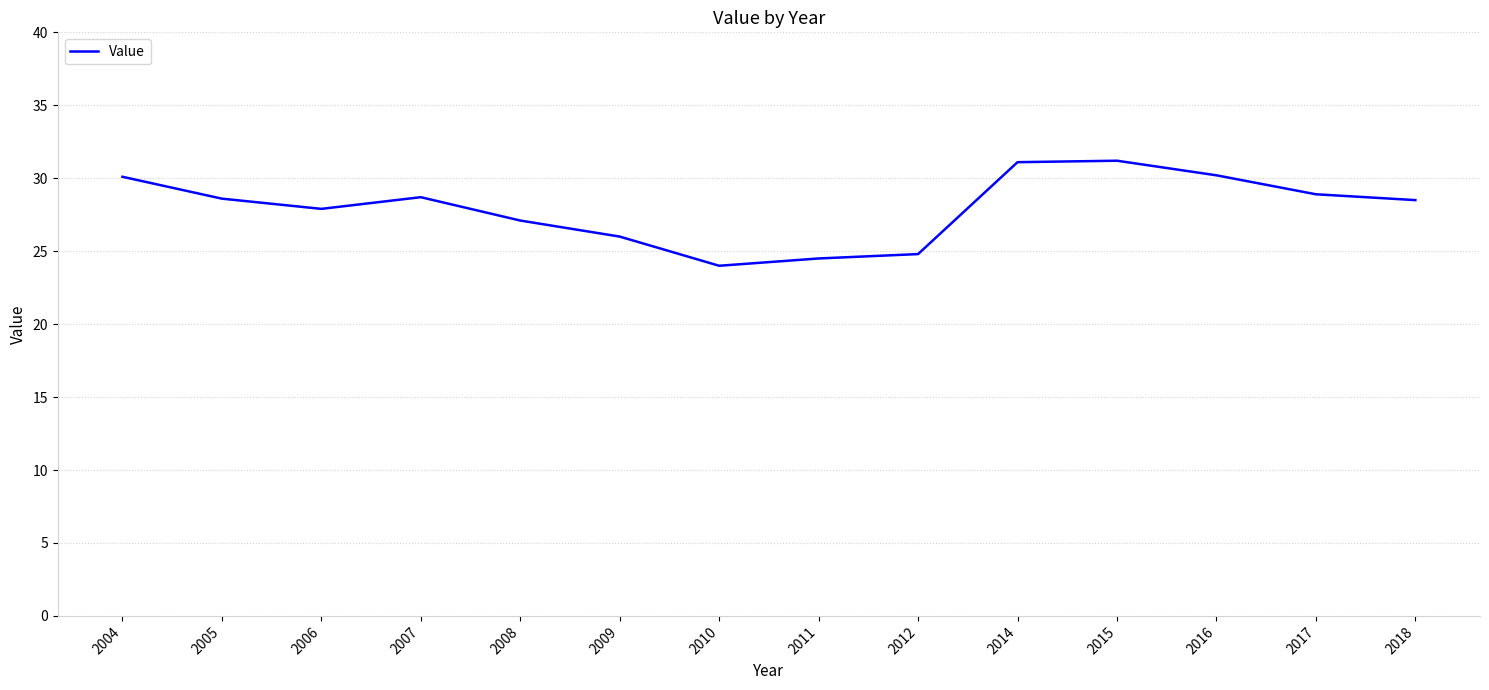

At which category does the data reach its first local peak?

2007